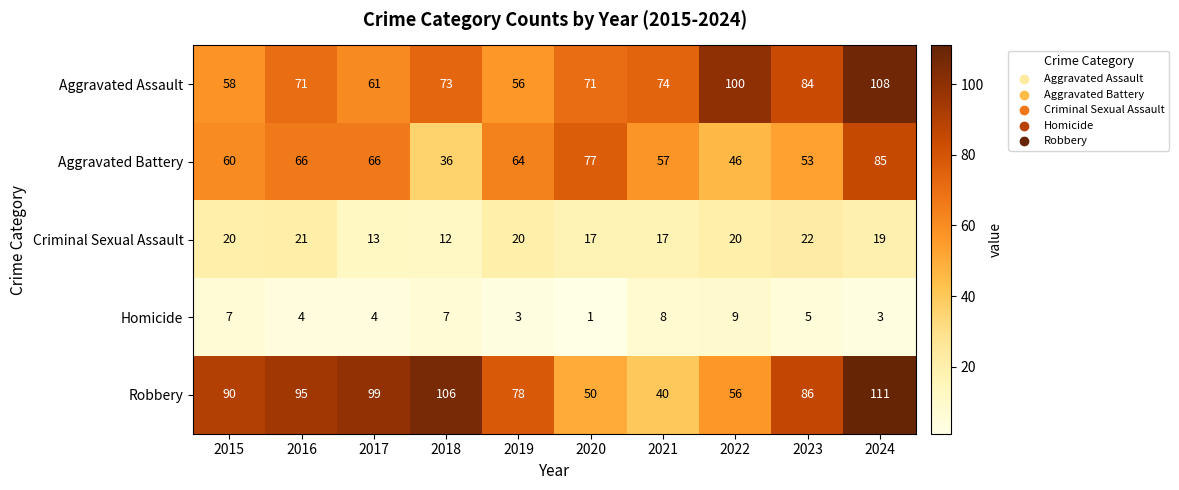

At which category is the sum across all series the highest?

2024